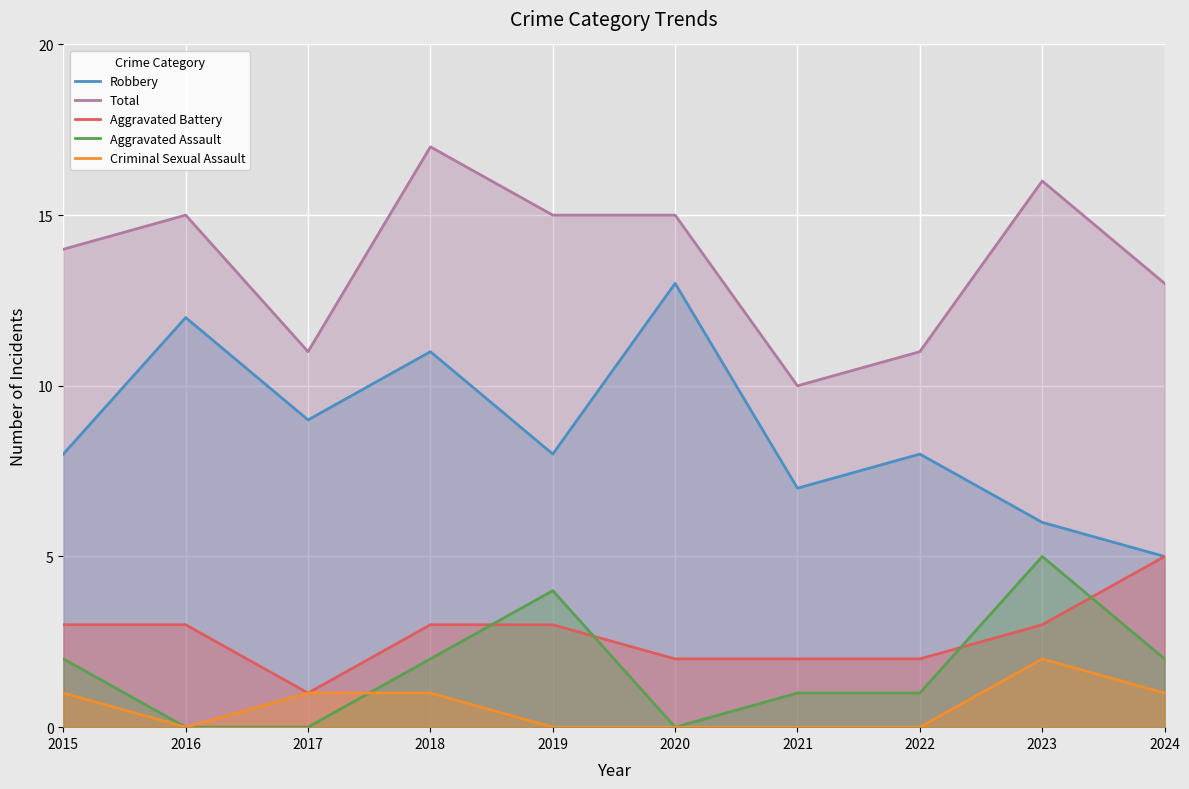

Where is the first local minimum for Criminal Sexual Assault?

2016